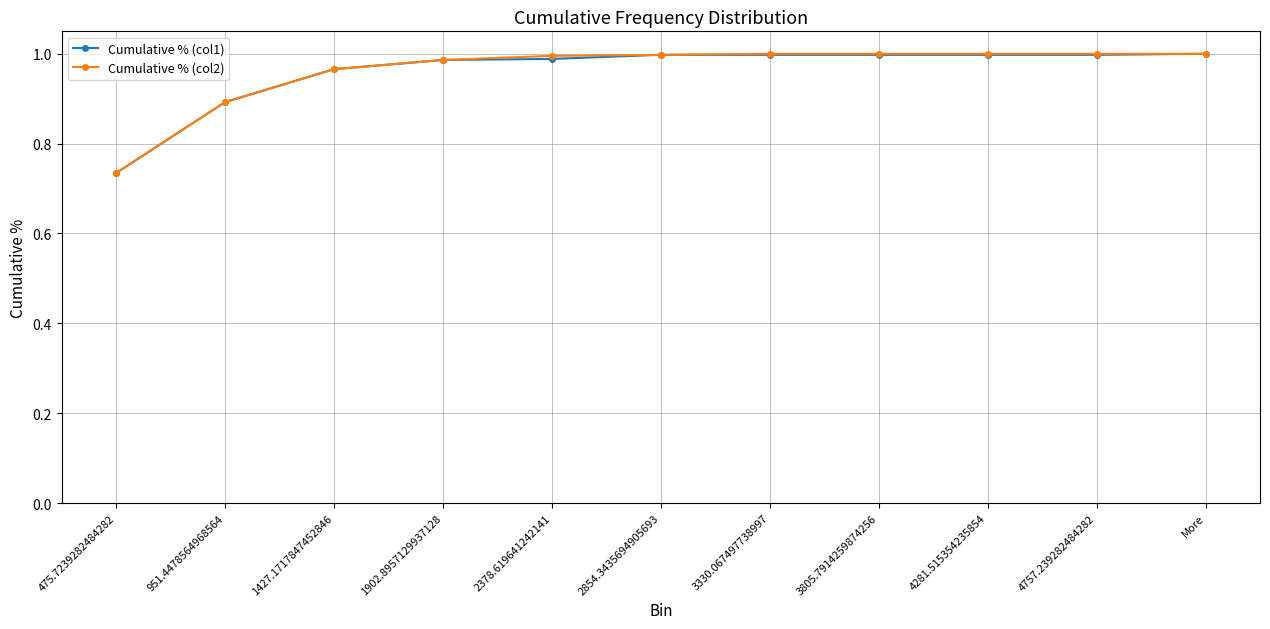

What is the label of the 10th point from the right?

951.4478564968564